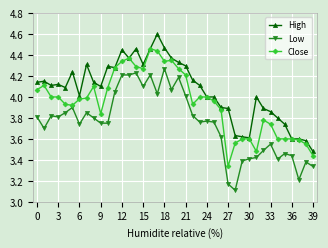

What are all the series names shown in the legend?

High, Low, Close